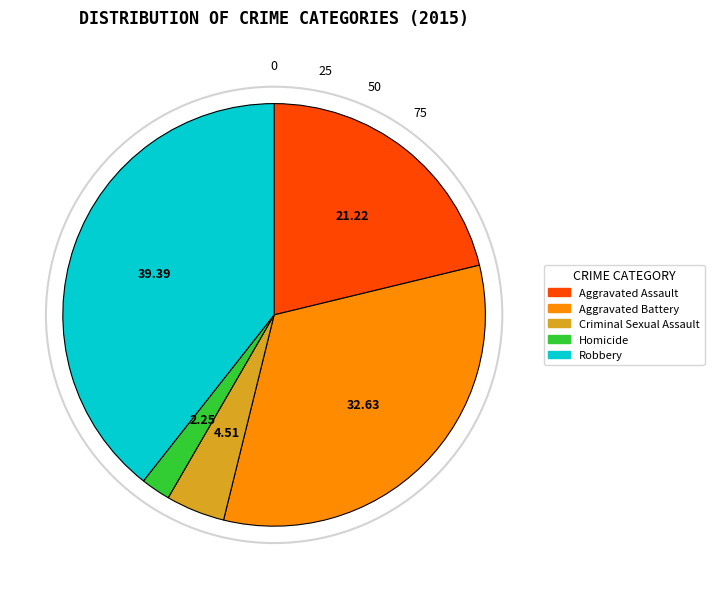

Rank the categories by value from lowest to highest.

Homicide, Criminal Sexual Assault, Aggravated Assault, Aggravated Battery, Robbery